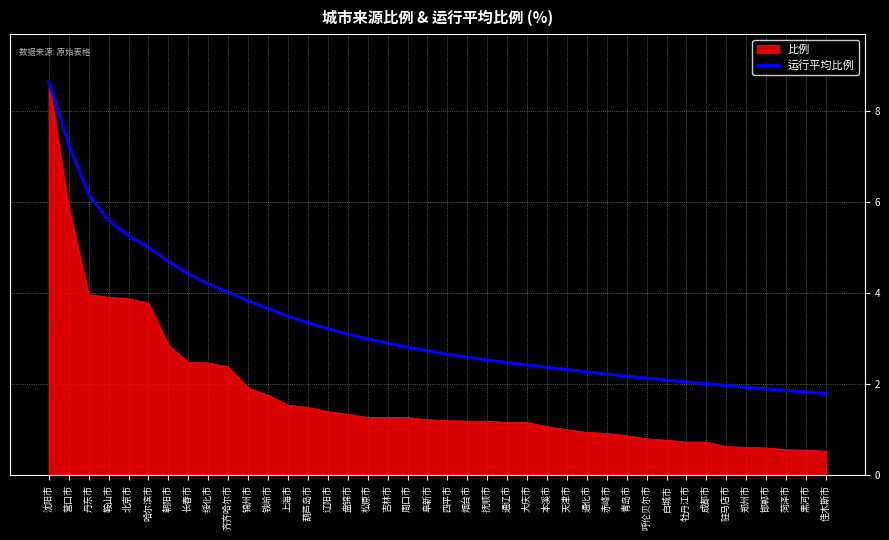

What is the difference between the highest and lowest values at 吉林市?

1.6